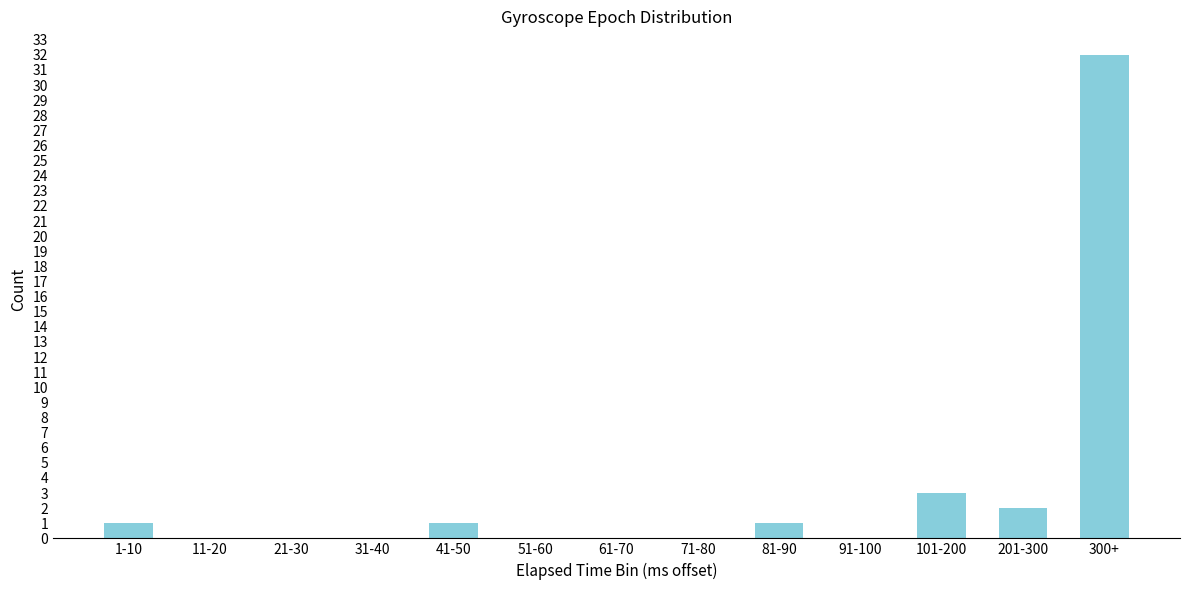

Reading right to left, transcribe all the data shown in this chart.

300+=32	201-300=2	101-200=3	91-100=0	81-90=1	71-80=0	61-70=0	51-60=0	41-50=1	31-40=0	21-30=0	11-20=0	1-10=1